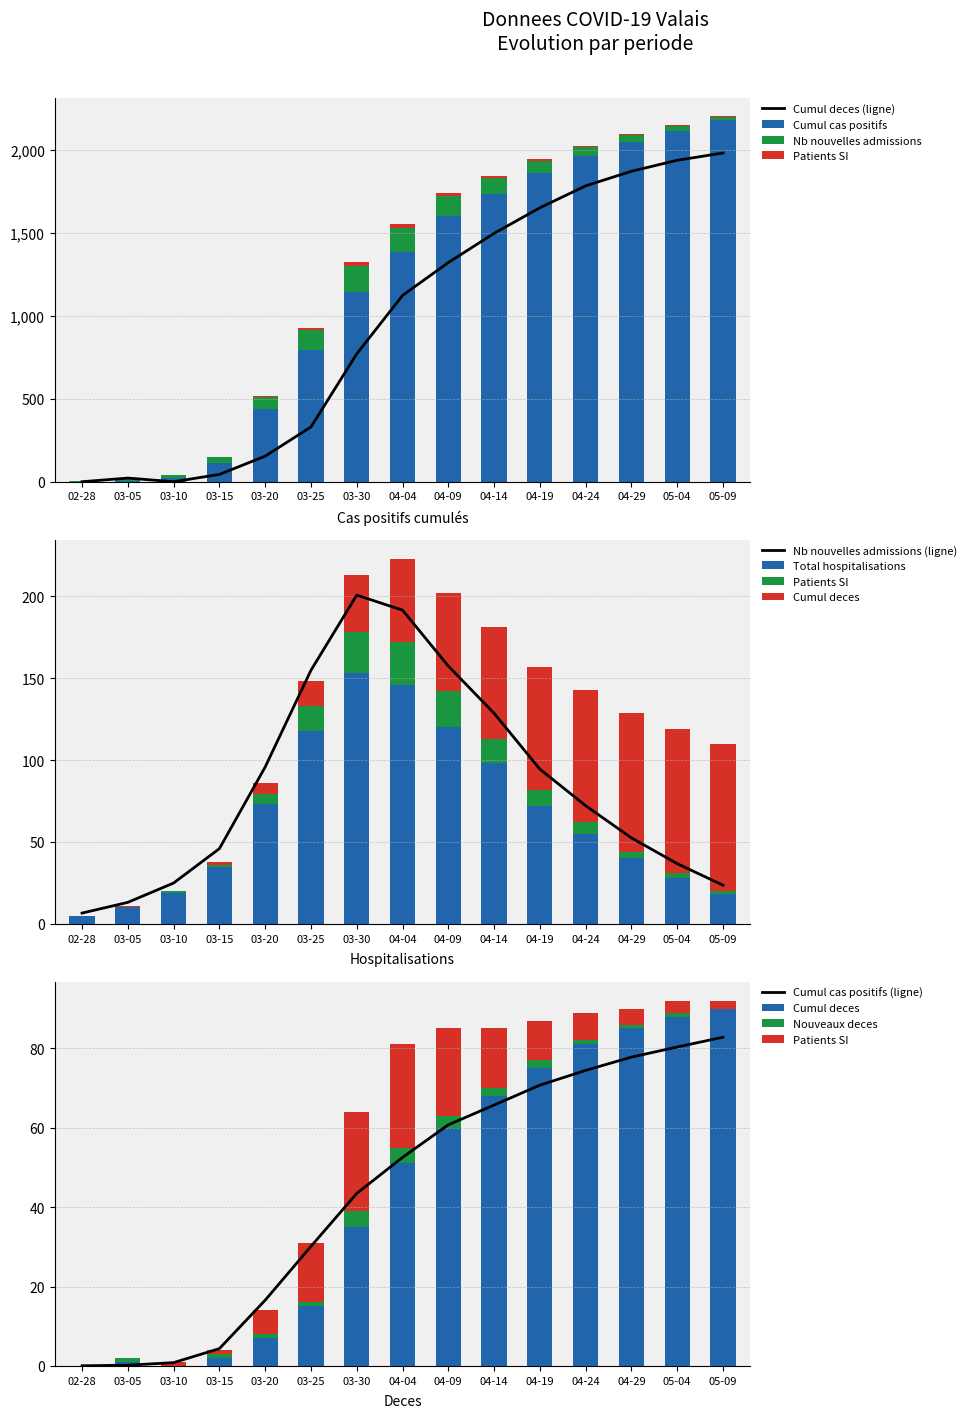

True or false: Total hospitalisations has a value of 36.9 at 05-09.

False